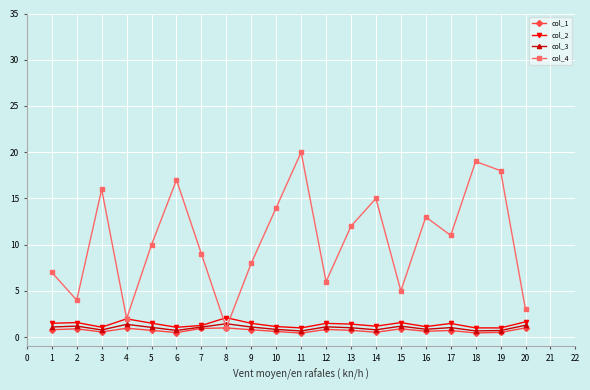

Which series has the widest spread of values?

col_4